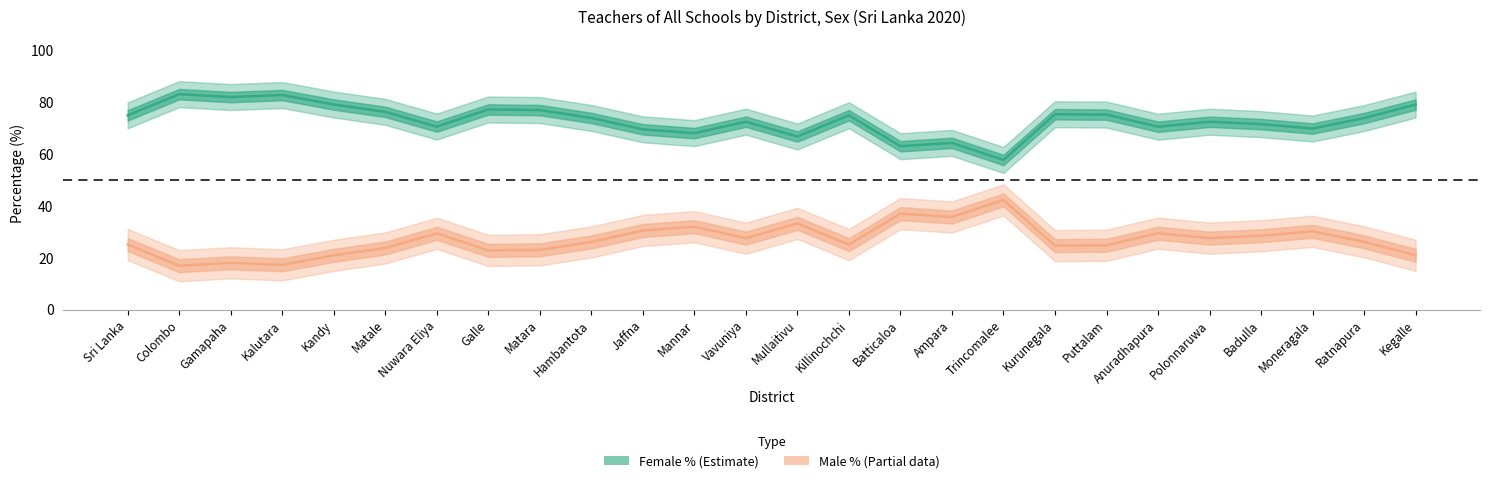

At which label does Female % (Estimate) reach its minimum?

Trincomalee